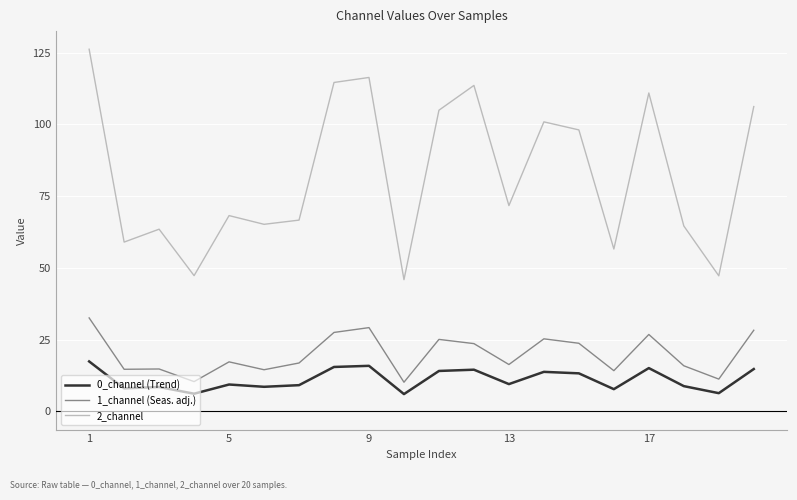

List the series in order of their peak value, highest first.

2_channel, 1_channel (Seas. adj.), 0_channel (Trend)